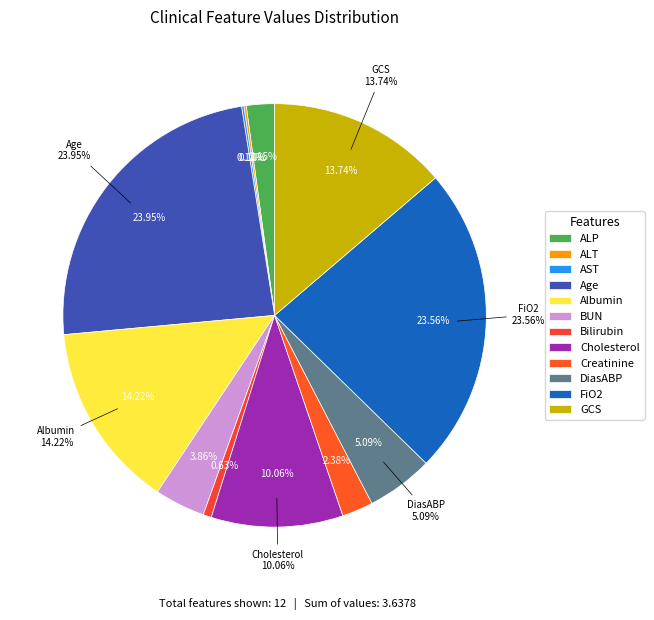

To the nearest percent, what is the average slice percentage?

8%